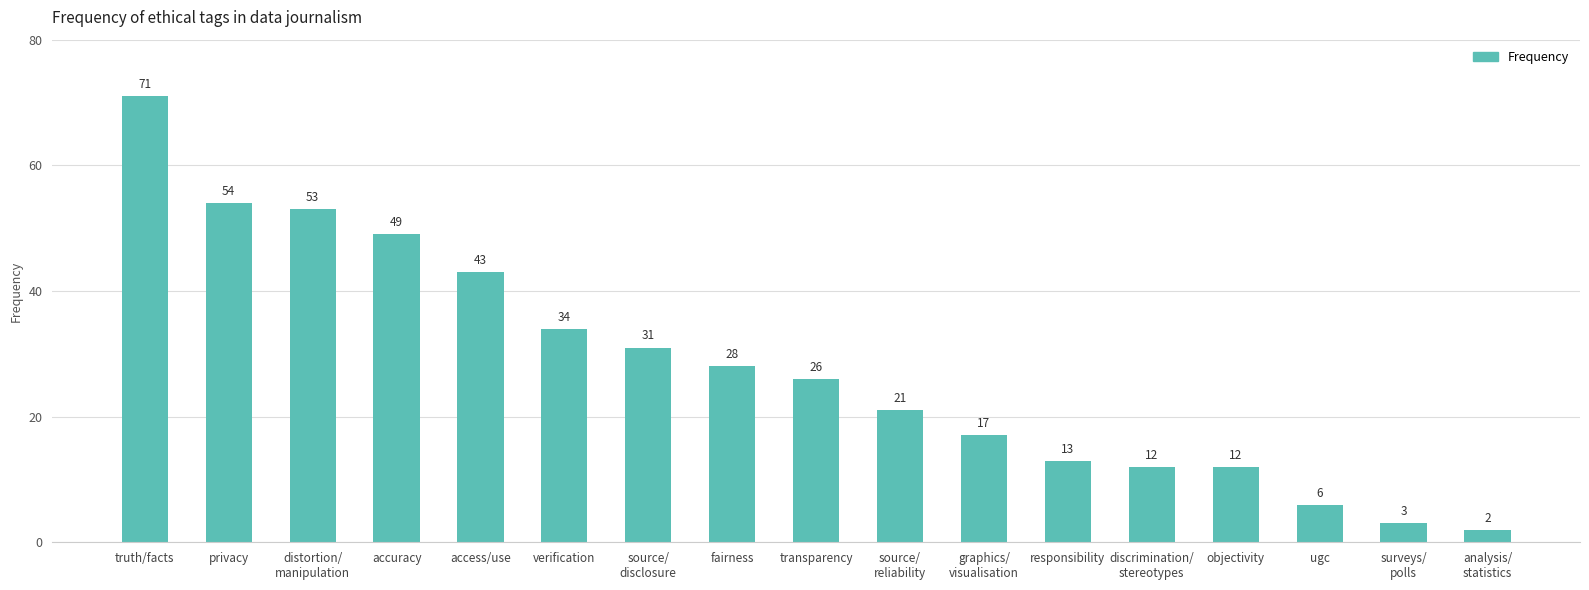

What is the difference between the maximum and minimum values?

69